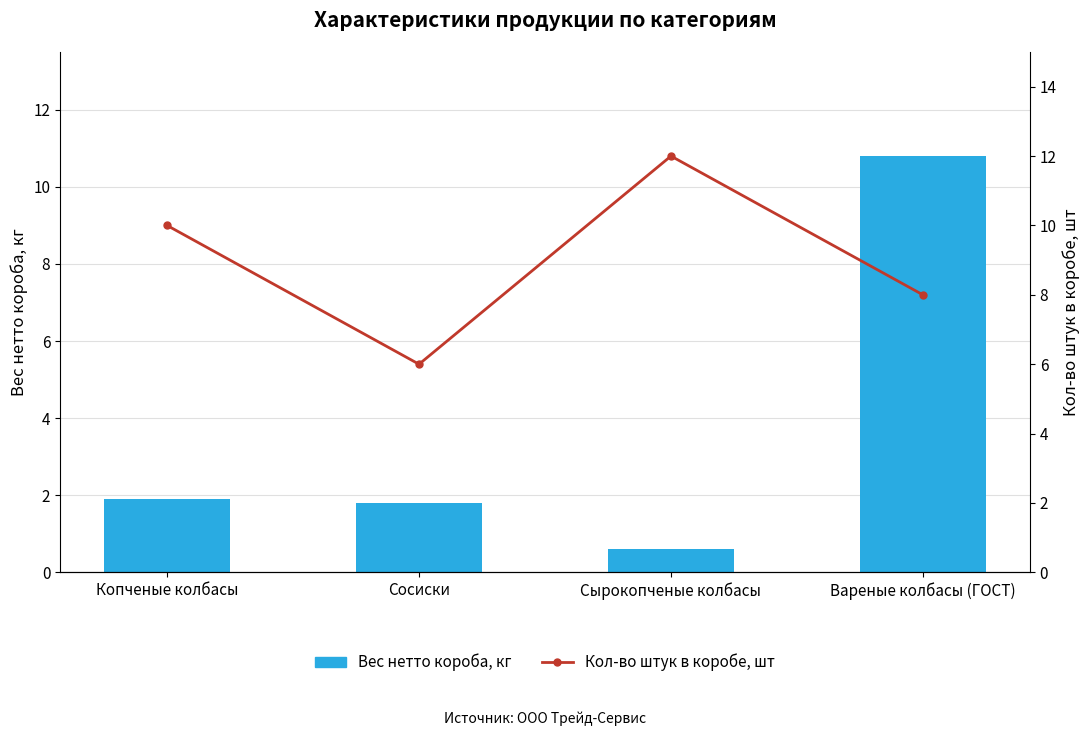

Reading right to left, extract all data points from this chart.

Вес нетто короба, кг: 10.8	0.6	1.8	1.9
Кол-во штук в коробе, шт: 8.0	12.0	6.0	10.0